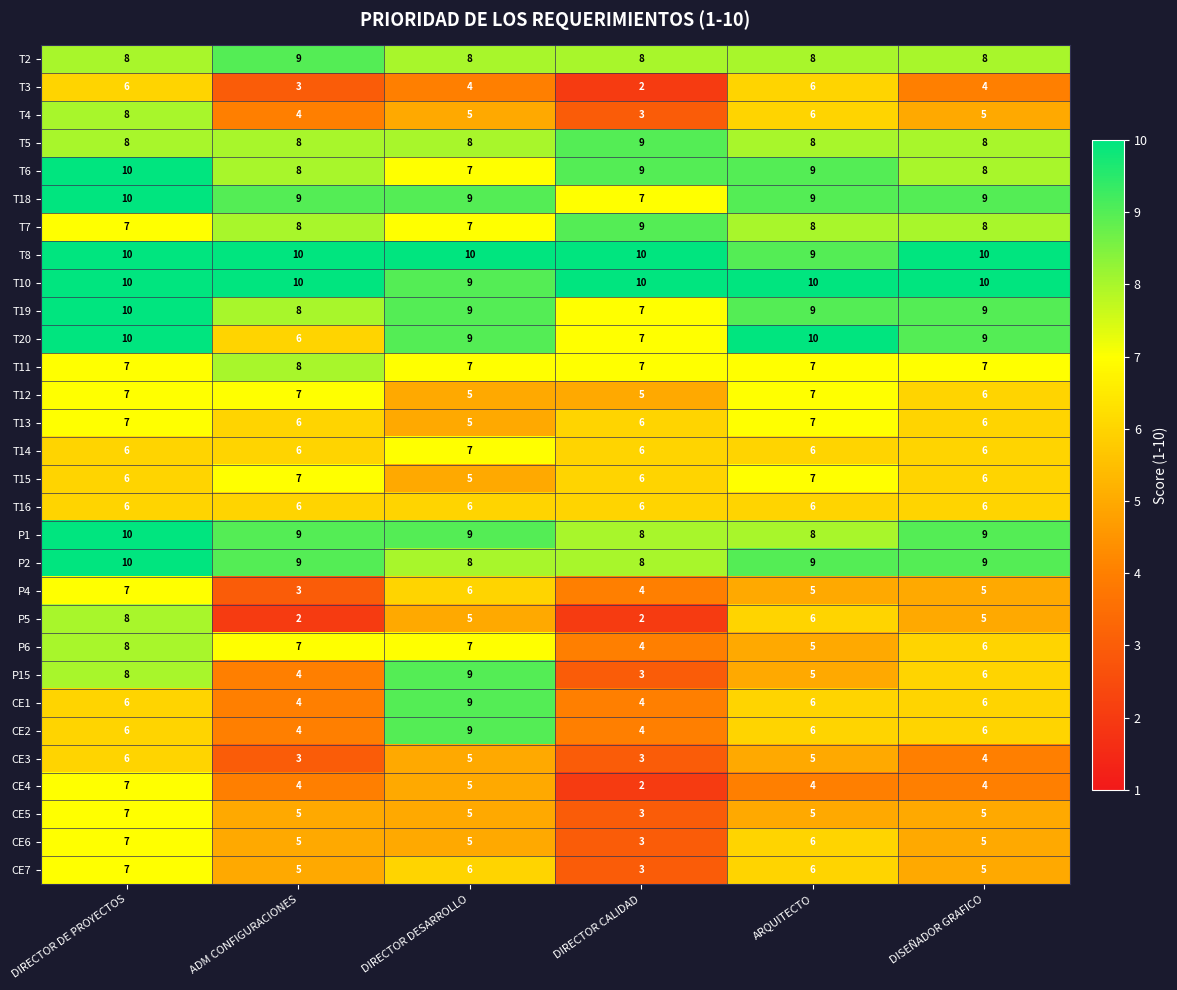

Which category has the highest value in the P5 series?

DIRECTOR DE PROYECTOS